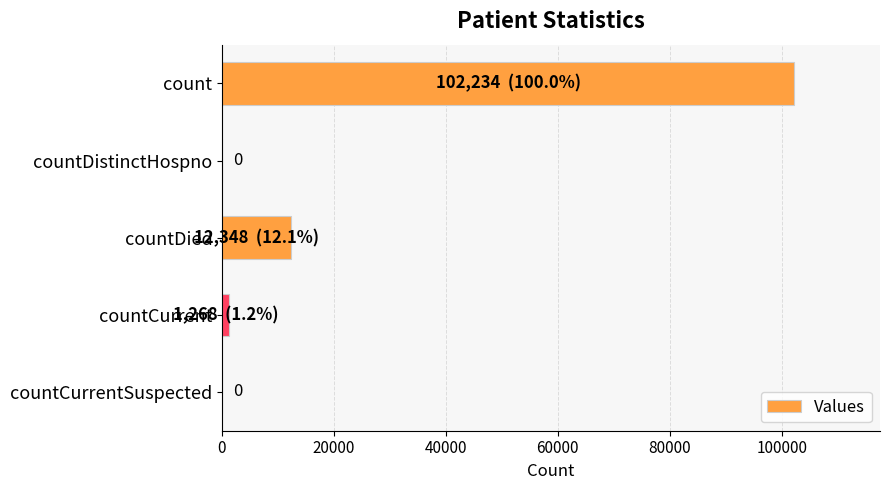

How many data points does each series have?

5